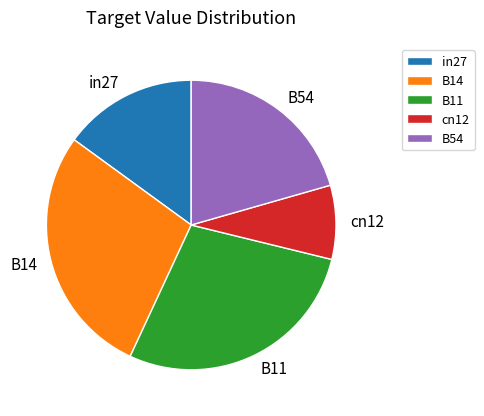

Which slice is the smallest?

cn12